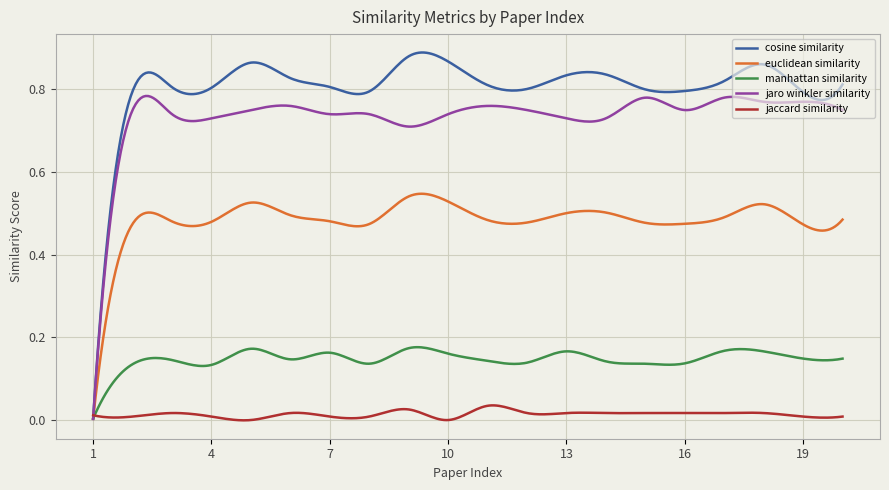

Which series has the largest total across all categories?

cosine similarity